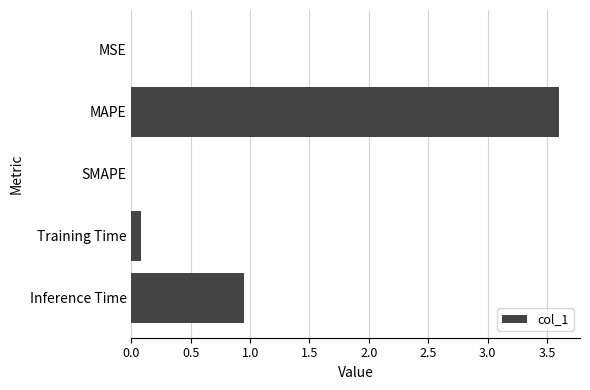

What is the sum of all values?

4.6